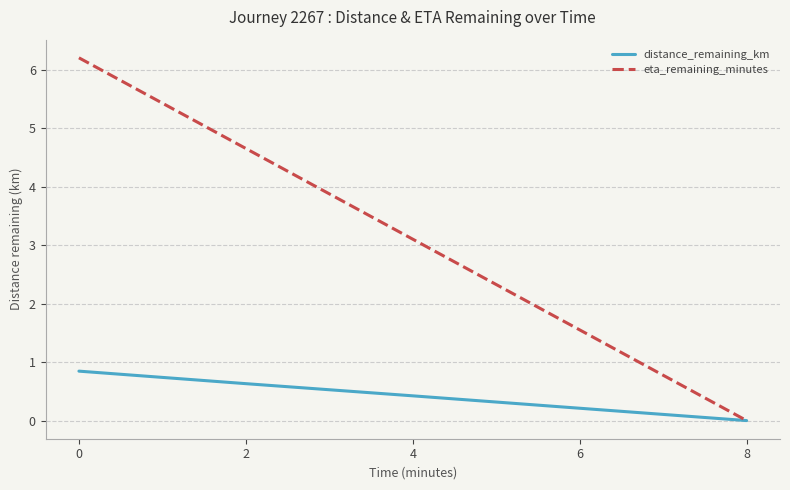

The distance_remaining_km series shows 0.7 at 4. True or false?

False